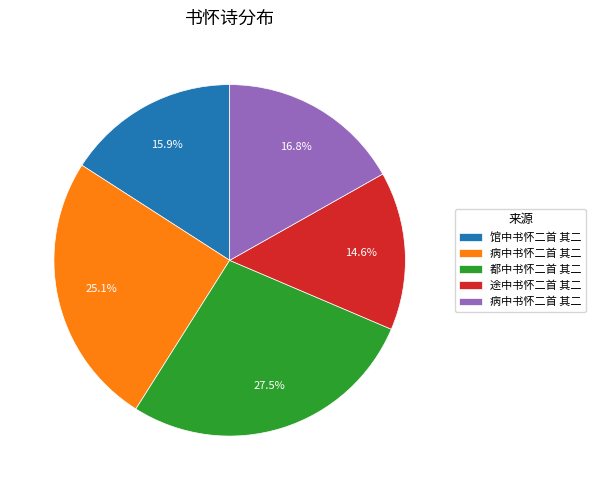

To the nearest percent, what is the average slice percentage?

20%